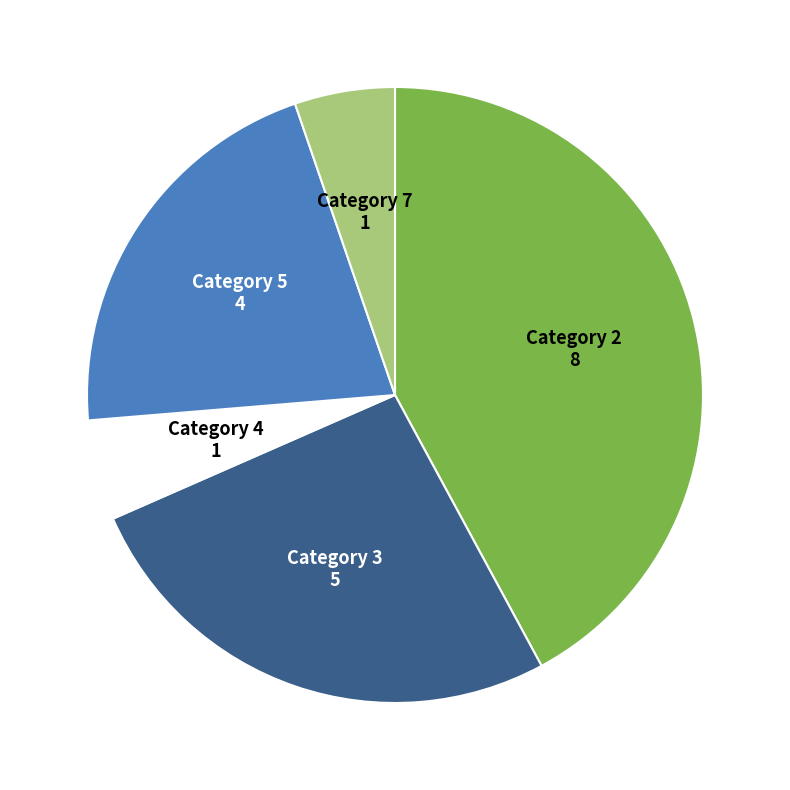

Is there a majority slice in this chart?

No